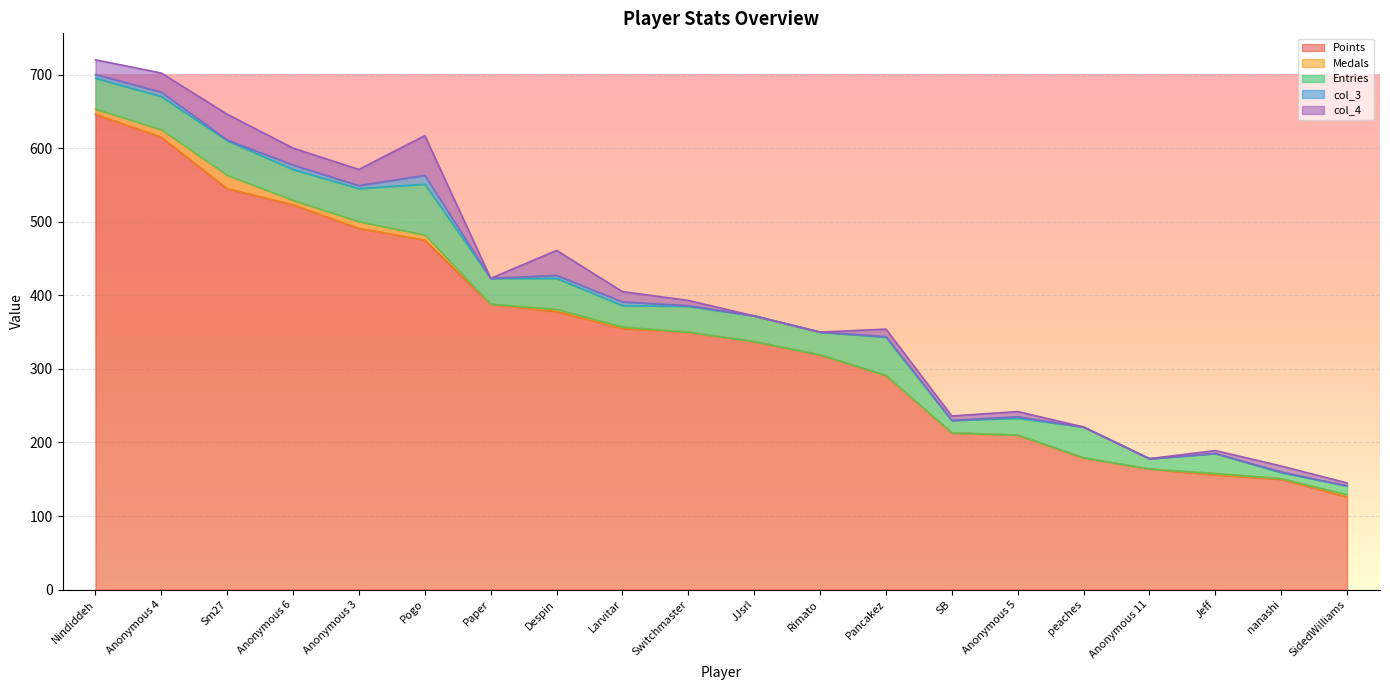

Reading right to left, list all the values displayed in this chart.

Points: SidedWilliams=126	nanashi=150	Jeff=156	Anonymous 11=164	peaches=179	Anonymous 5=210	SB=213	Pancakez=291	Rimato=319	JJsrl=337	Switchmaster=350	Larvitar=355	Despin=378	Paper=388	Pogo=475	Anonymous 3=491	Anonymous 6=523	Sm27=545	Anonymous 4=615	Nindiddeh=646
Medals: SidedWilliams=3	nanashi=1	Jeff=2	Anonymous 11=0	peaches=0	Anonymous 5=0	SB=0	Pancakez=0	Rimato=0	JJsrl=0	Switchmaster=0	Larvitar=2	Despin=3	Paper=0	Pogo=7	Anonymous 3=9	Anonymous 6=6	Sm27=18	Anonymous 4=10	Nindiddeh=7
Entries: SidedWilliams=12	nanashi=8	Jeff=27	Anonymous 11=14	peaches=42	Anonymous 5=23	SB=17	Pancakez=52	Rimato=31	JJsrl=35	Switchmaster=35	Larvitar=29	Despin=42	Paper=35	Pogo=69	Anonymous 3=45	Anonymous 6=42	Sm27=47	Anonymous 4=45	Nindiddeh=42
col_3: SidedWilliams=0	nanashi=1	Jeff=0	Anonymous 11=0	peaches=0	Anonymous 5=2	SB=0	Pancakez=1	Rimato=0	JJsrl=0	Switchmaster=1	Larvitar=5	Despin=4	Paper=0	Pogo=12	Anonymous 3=4	Anonymous 6=6	Sm27=1	Anonymous 4=6	Nindiddeh=5
col_4: SidedWilliams=4	nanashi=8	Jeff=4	Anonymous 11=0	peaches=0	Anonymous 5=7	SB=6	Pancakez=10	Rimato=0	JJsrl=0	Switchmaster=7	Larvitar=14	Despin=34	Paper=0	Pogo=54	Anonymous 3=22	Anonymous 6=23	Sm27=35	Anonymous 4=26	Nindiddeh=20